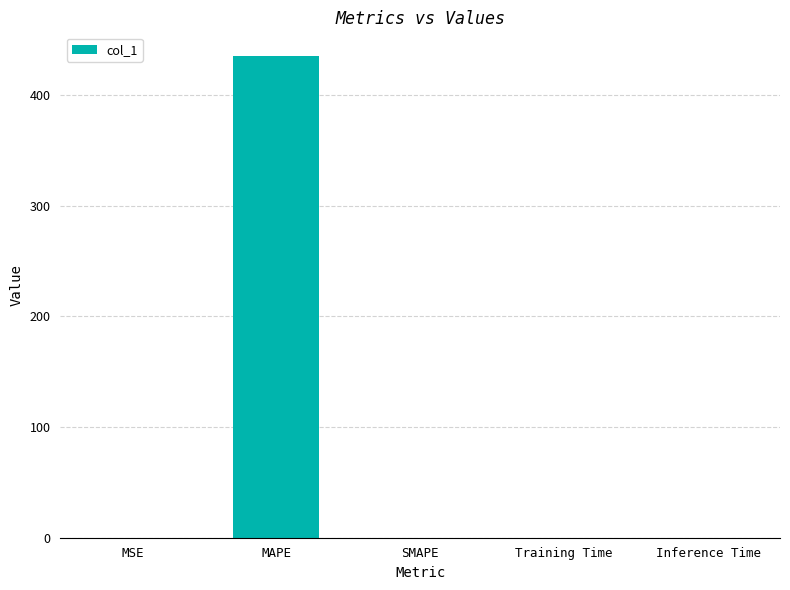

The value at MAPE is 194.4. True or false?

False